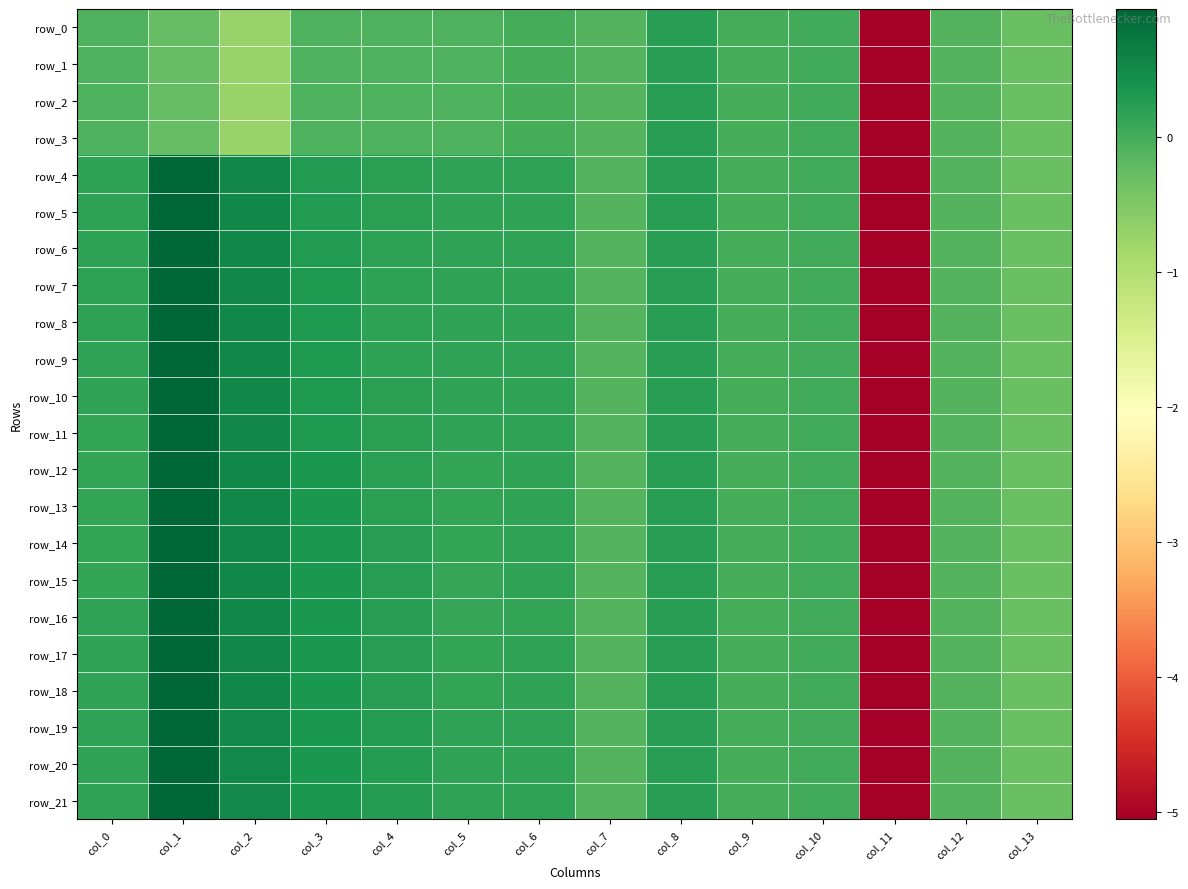

Reading left to right, list all the values displayed in this chart.

row_0: -0.1	-0.2	-0.7	-0.1	-0.1	-0.1	-0.0	-0.1	0.2	0.0	0.0	-5.1	-0.1	-0.3
row_1: -0.1	-0.2	-0.7	-0.1	-0.1	-0.1	-0.0	-0.1	0.2	0.0	0.0	-5.1	-0.1	-0.3
row_2: -0.1	-0.2	-0.7	-0.1	-0.1	-0.1	-0.0	-0.1	0.2	0.0	0.0	-5.1	-0.1	-0.3
row_3: -0.1	-0.2	-0.7	-0.1	-0.1	-0.1	-0.0	-0.1	0.2	0.0	0.0	-5.1	-0.1	-0.3
row_4: 0.2	1.0	0.5	0.3	0.2	0.2	0.2	-0.1	0.2	0.0	0.0	-5.1	-0.1	-0.3
row_5: 0.2	1.0	0.5	0.3	0.2	0.2	0.2	-0.1	0.2	0.0	0.0	-5.1	-0.1	-0.3
row_6: 0.2	1.0	0.5	0.3	0.2	0.2	0.2	-0.1	0.2	0.0	0.0	-5.1	-0.1	-0.3
row_7: 0.2	1.0	0.5	0.3	0.2	0.2	0.2	-0.1	0.2	0.0	0.0	-5.1	-0.1	-0.3
row_8: 0.2	1.0	0.5	0.3	0.2	0.2	0.2	-0.1	0.2	0.0	0.0	-5.1	-0.1	-0.3
row_9: 0.2	1.0	0.5	0.3	0.2	0.2	0.2	-0.1	0.2	0.0	0.0	-5.1	-0.1	-0.3
row_10: 0.2	1.0	0.5	0.3	0.2	0.2	0.2	-0.1	0.2	0.0	0.0	-5.1	-0.1	-0.3
row_11: 0.1	1.0	0.5	0.3	0.2	0.2	0.2	-0.1	0.2	0.0	0.0	-5.1	-0.1	-0.3
row_12: 0.1	1.0	0.5	0.3	0.2	0.1	0.2	-0.1	0.2	0.0	0.0	-5.1	-0.1	-0.3
row_13: 0.1	1.0	0.5	0.3	0.2	0.1	0.2	-0.1	0.2	0.0	0.0	-5.1	-0.1	-0.3
row_14: 0.1	1.0	0.5	0.3	0.2	0.1	0.2	-0.1	0.2	0.0	0.0	-5.1	-0.1	-0.3
row_15: 0.2	1.0	0.5	0.3	0.2	0.1	0.2	-0.1	0.2	0.0	0.0	-5.1	-0.1	-0.3
row_16: 0.2	1.0	0.5	0.3	0.2	0.1	0.2	-0.1	0.2	0.0	0.0	-5.1	-0.1	-0.3
row_17: 0.2	1.0	0.5	0.3	0.2	0.1	0.2	-0.1	0.2	0.0	0.0	-5.1	-0.1	-0.3
row_18: 0.2	1.0	0.5	0.3	0.2	0.1	0.2	-0.1	0.2	0.0	0.0	-5.1	-0.1	-0.3
row_19: 0.2	1.0	0.5	0.3	0.2	0.2	0.2	-0.1	0.2	0.0	0.0	-5.1	-0.1	-0.3
row_20: 0.2	1.0	0.5	0.3	0.3	0.2	0.2	-0.1	0.2	0.0	0.0	-5.1	-0.1	-0.3
row_21: 0.2	1.0	0.5	0.3	0.3	0.2	0.2	-0.1	0.2	0.0	0.0	-5.1	-0.1	-0.3